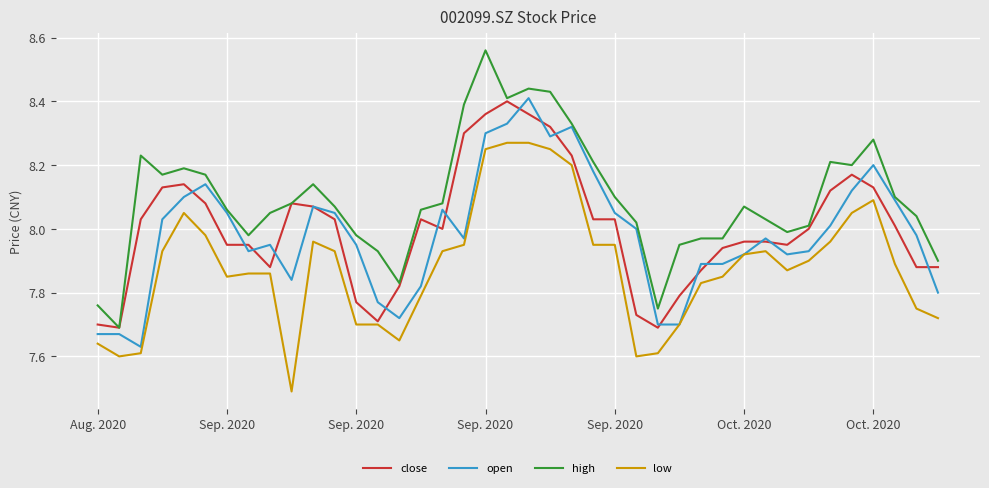

True or false: high and low cross at least once.

False